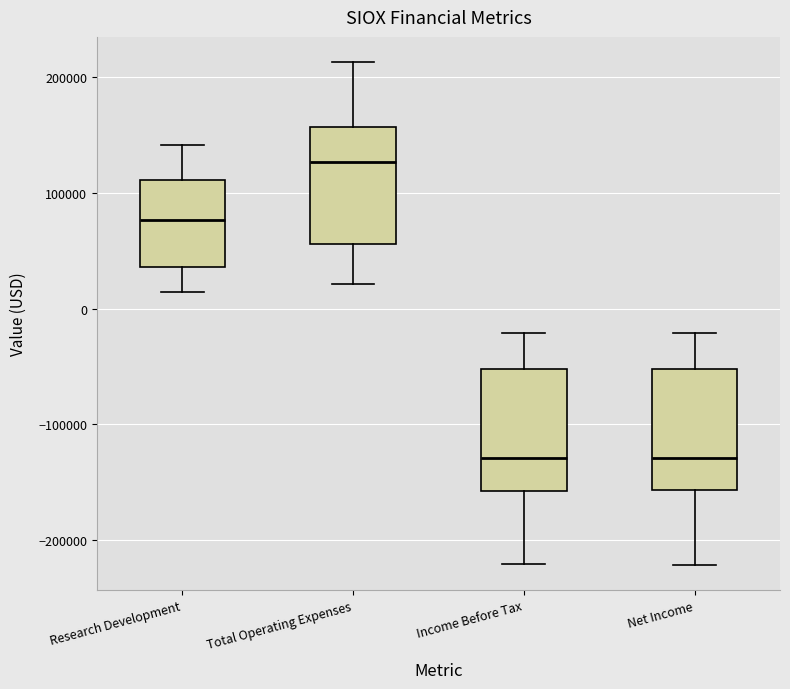

Where is the upper edge of the box for Total Operating Expenses on the y-axis? The values are not printed on the chart, so give them approximately, as read against the axis.

160000